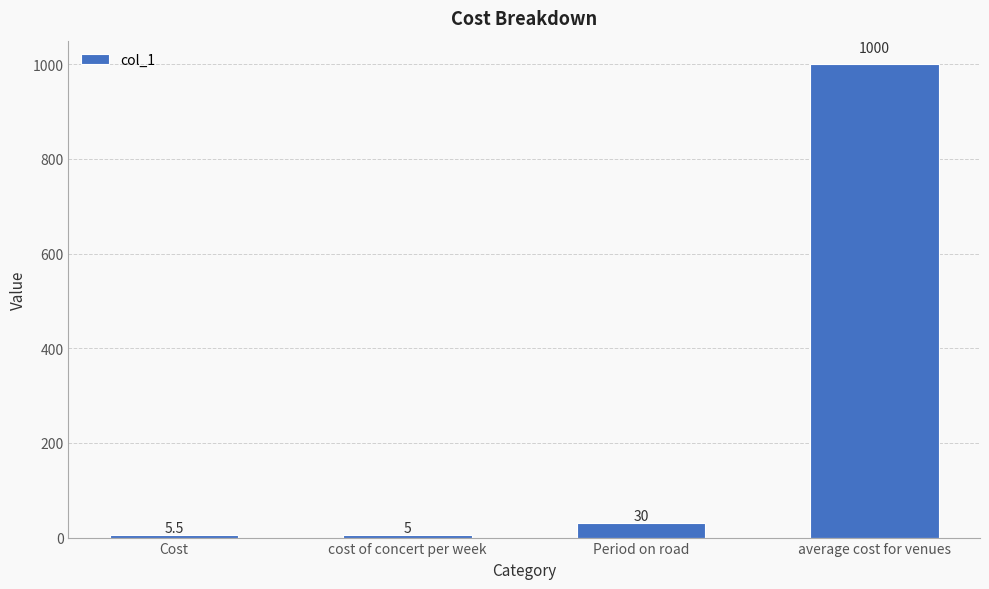

List the labels in order of value, largest first.

average cost for venues, Period on road, Cost, cost of concert per week